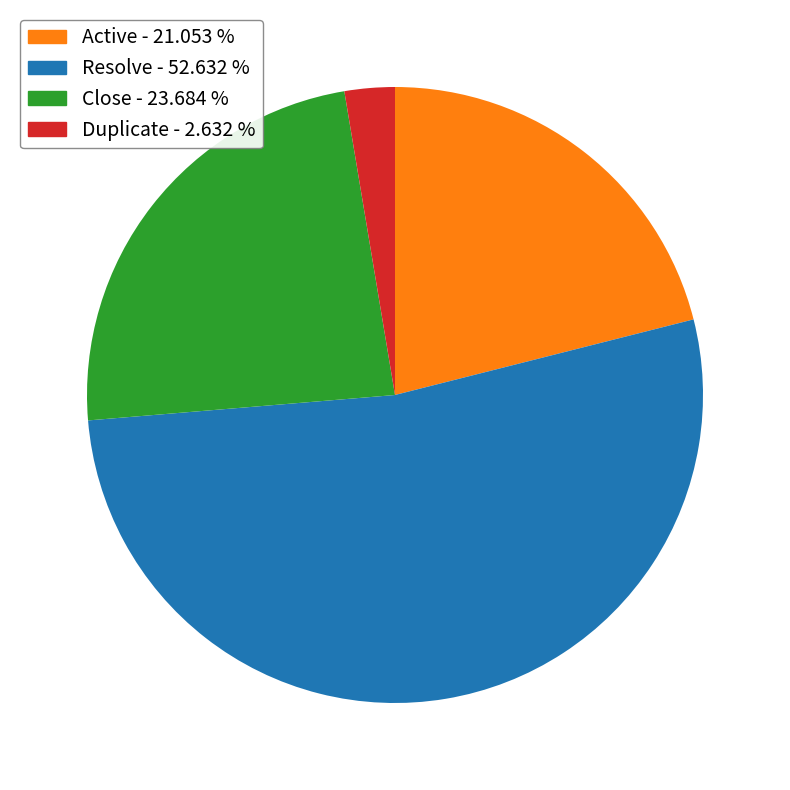

What is the smallest slice in the pie chart?

Duplicate